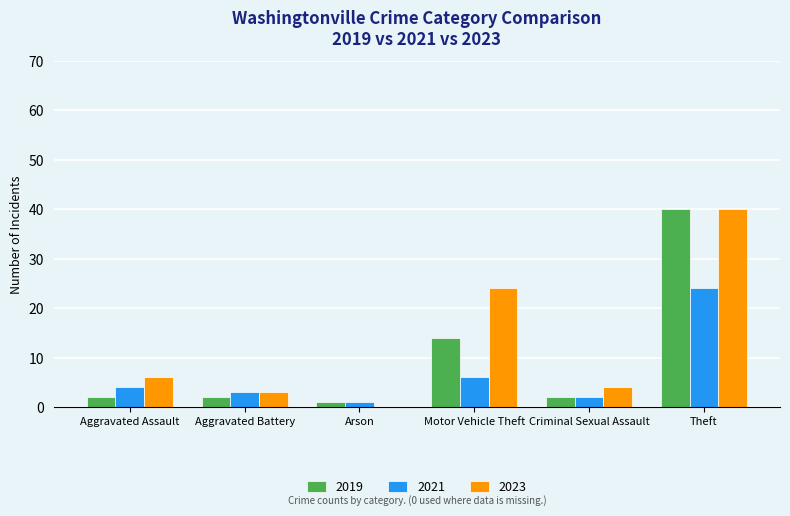

Reading left to right, extract all data points from this chart.

2019: 2	2	1	14	2	40
2021: 4	3	1	6	2	24
2023: 6	3	0	24	4	40